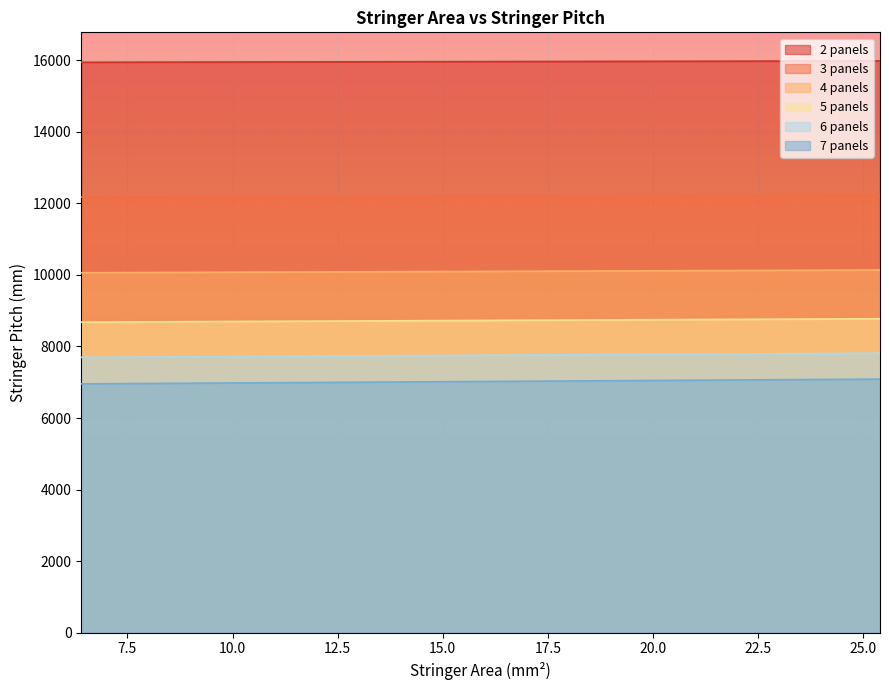

What are all the series names shown in the legend?

2 panels, 3 panels, 4 panels, 5 panels, 6 panels, 7 panels